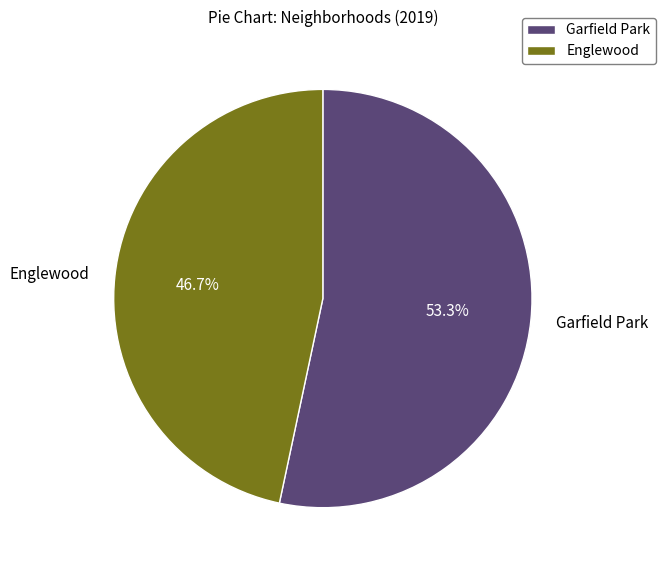

Between Garfield Park and Englewood, which is larger?

Garfield Park